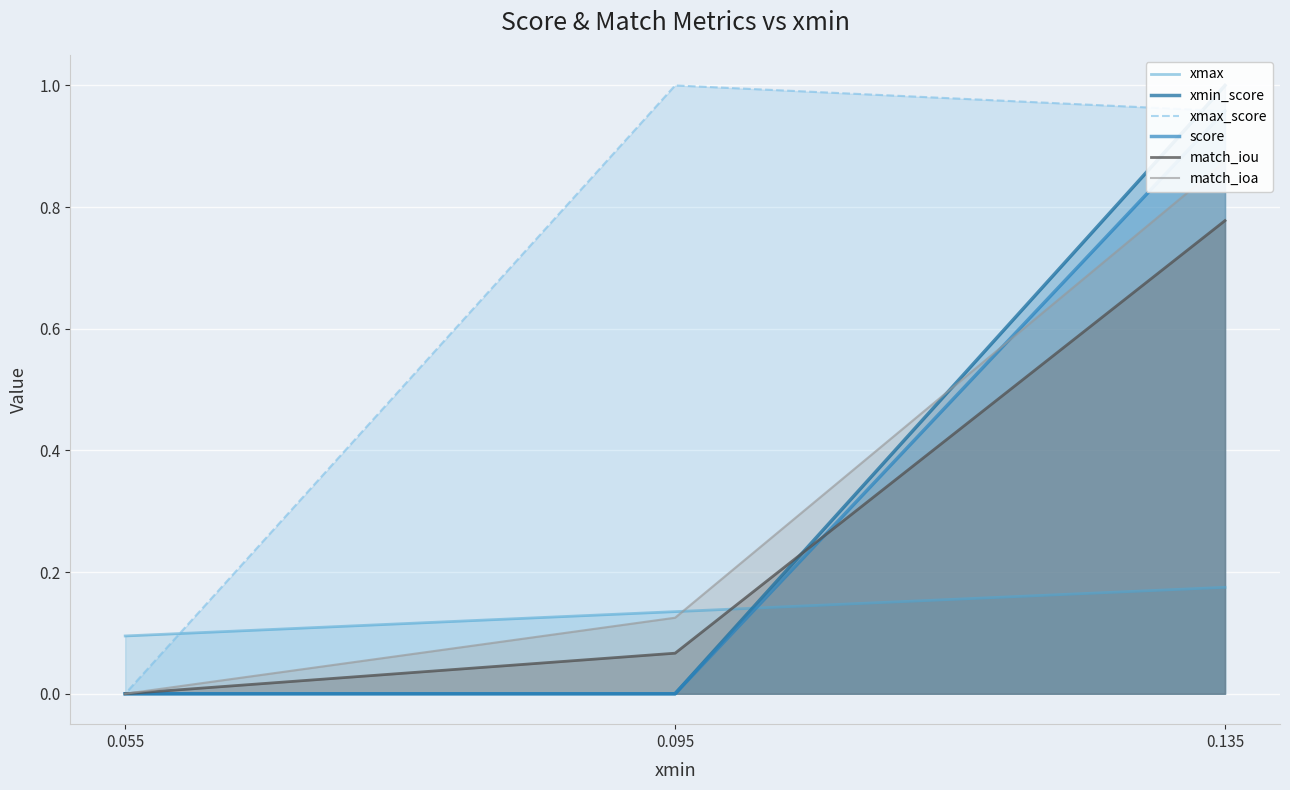

The value of xmin_score at 0.095 is 0.0. True or false?

False